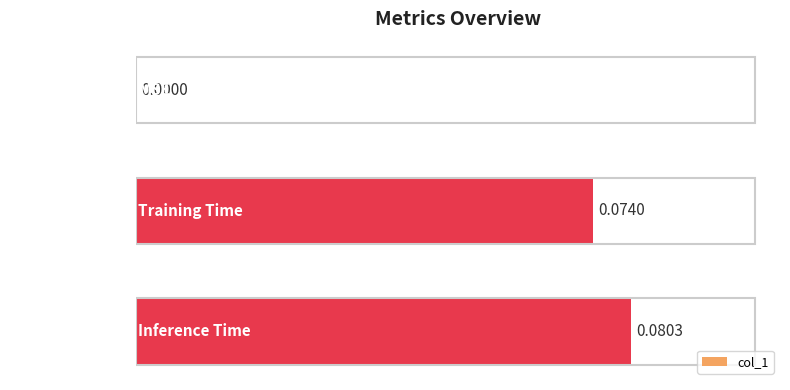

Where is the data nearest to the value 0?

MSE